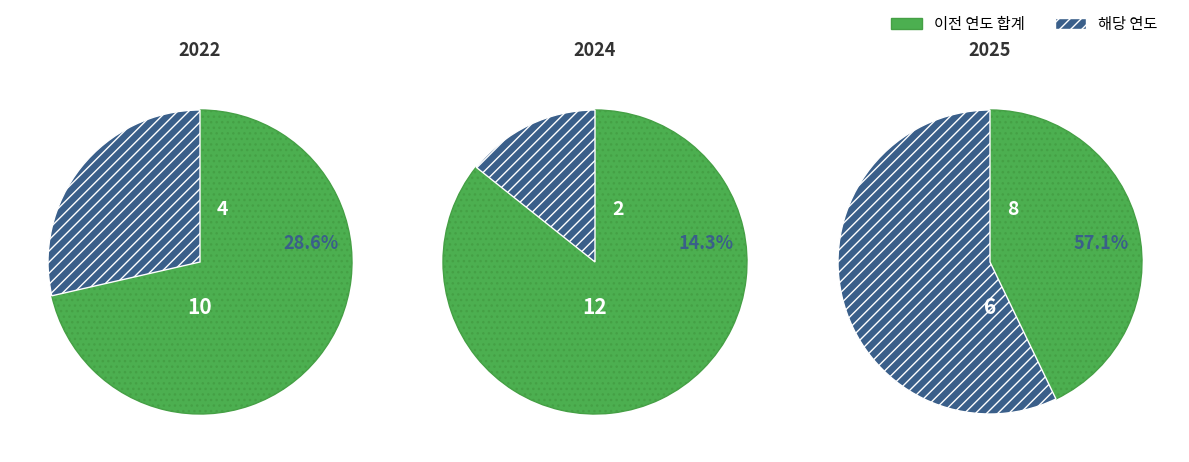

To the nearest percent, what is the combined percentage of 2024 and 2022?

43%